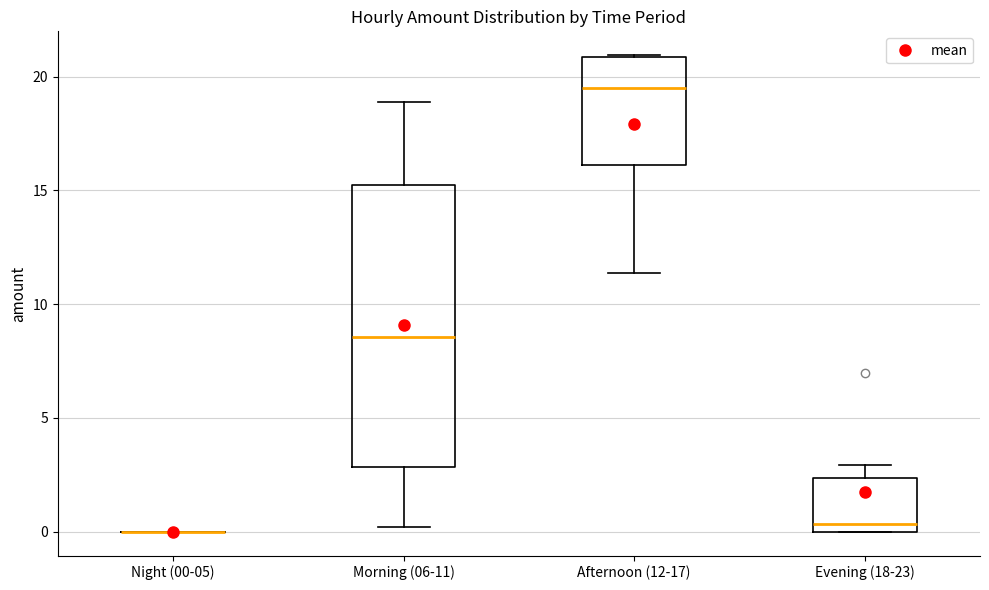

Where is the lower edge of the box for Afternoon (12-17) on the y-axis? The values are not printed on the chart, so give them approximately, as read against the axis.

16.0